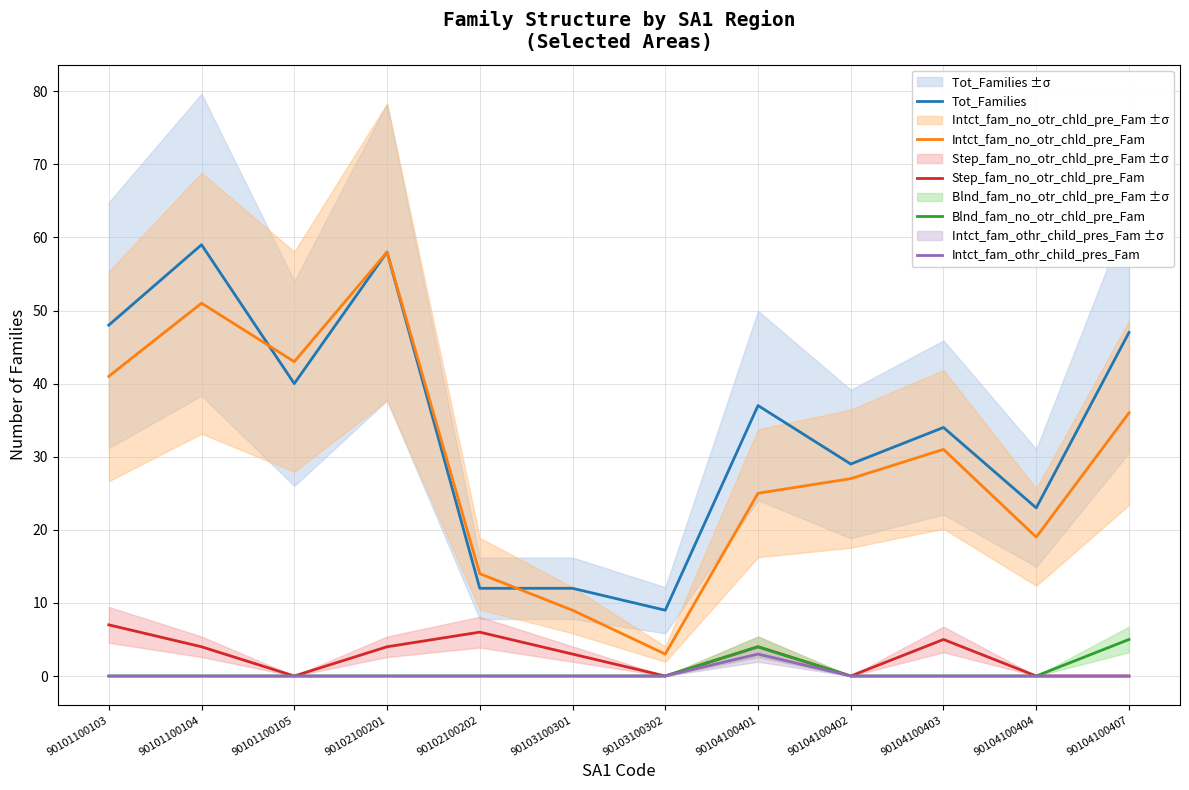

At which label is Blnd_fam_no_otr_chld_pre_Fam closest to 2?

90101100103